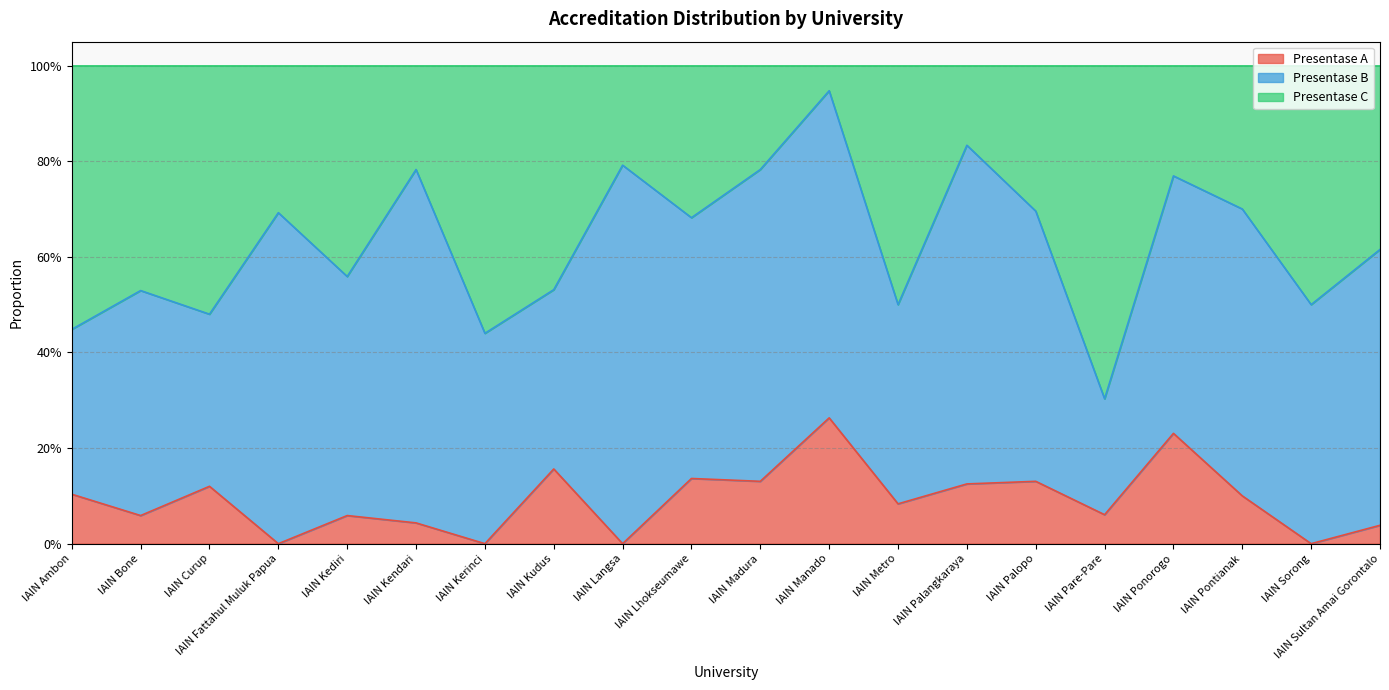

At which category does the chart reach its peak across all series?

IAIN Manado